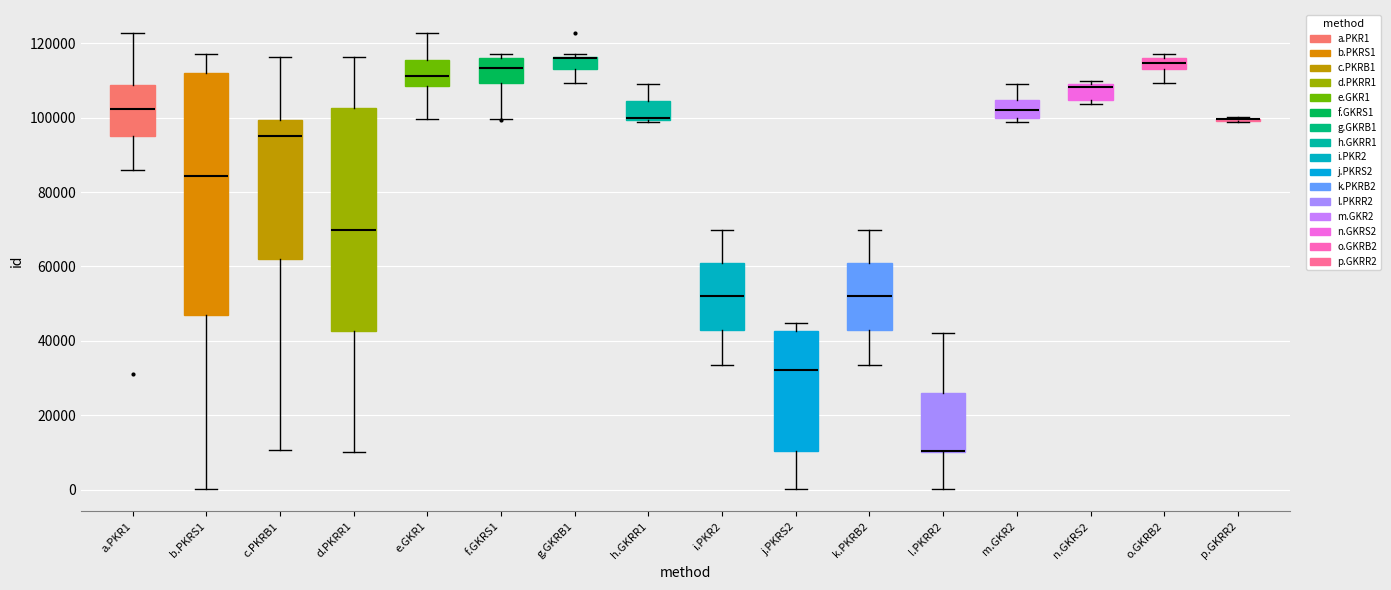

Where does the lower whisker of the box for f.GKRS1 end on the y-axis? The values are not printed on the chart, so give them approximately, as read against the axis.

100000